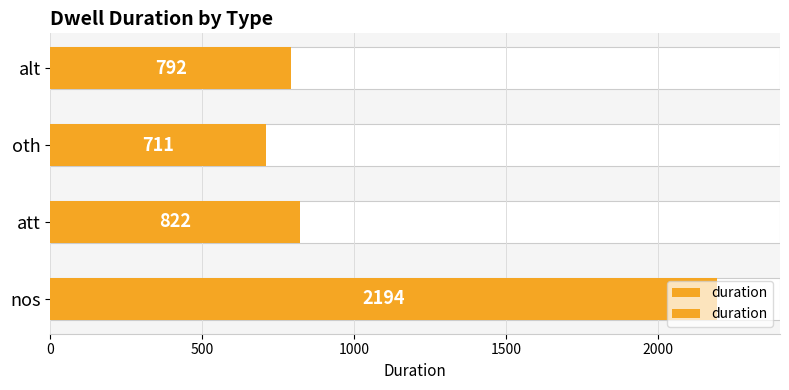

Reading left to right, list all the values displayed in this chart.

2194	822	711	792